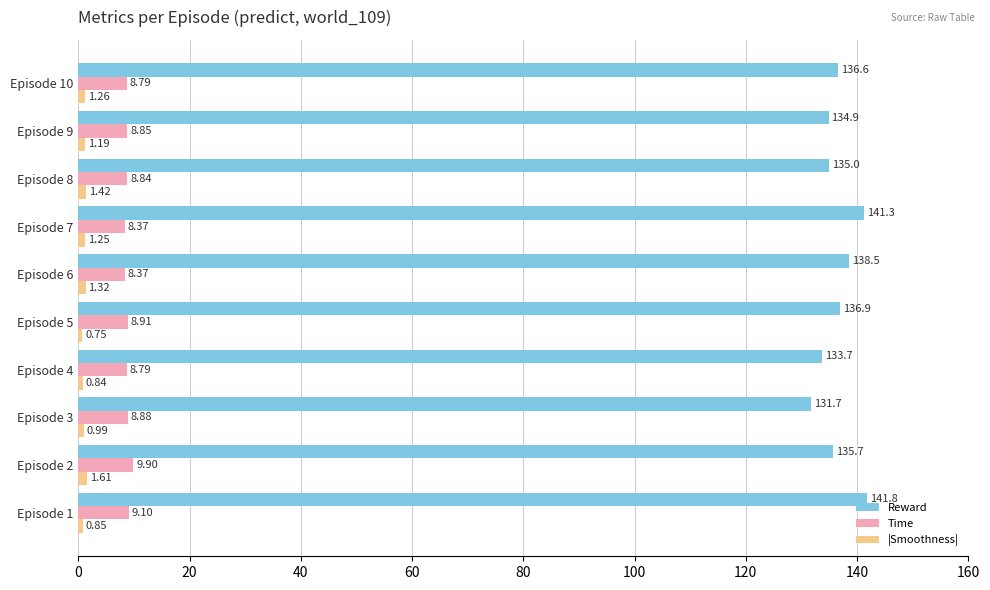

At how many categories does at least one series exceed 72?

10